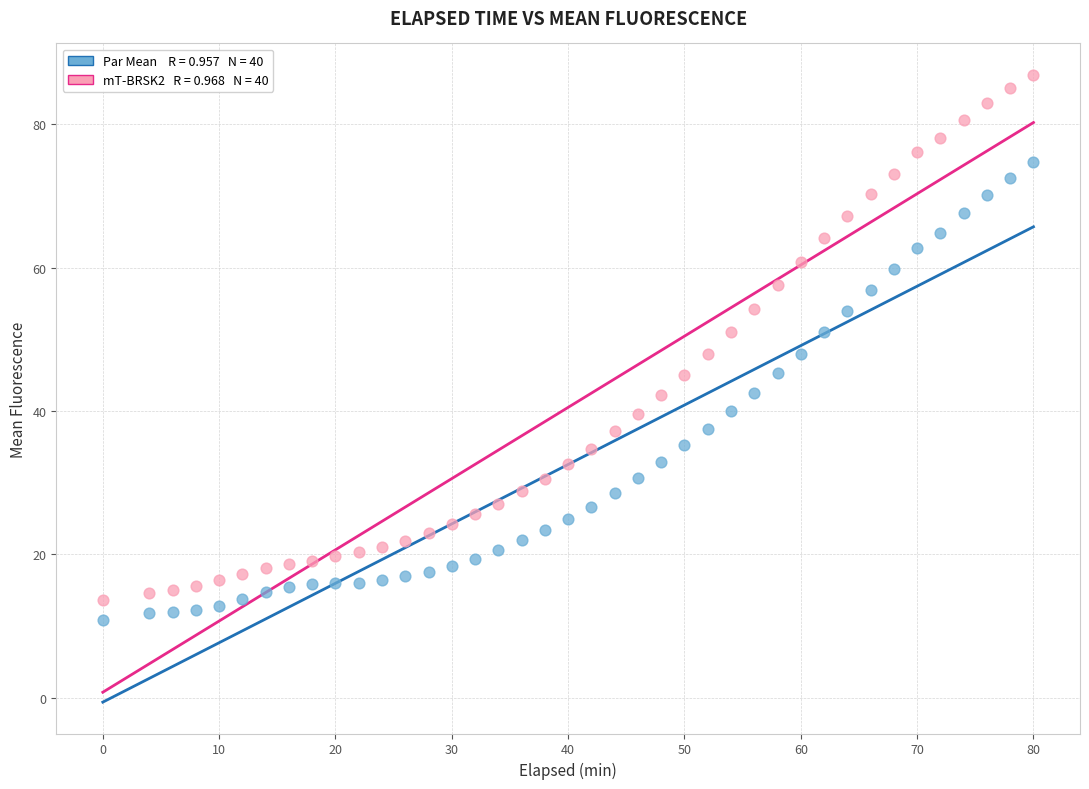

Across all data points, what is the range of X values (max minus min)?

80.0